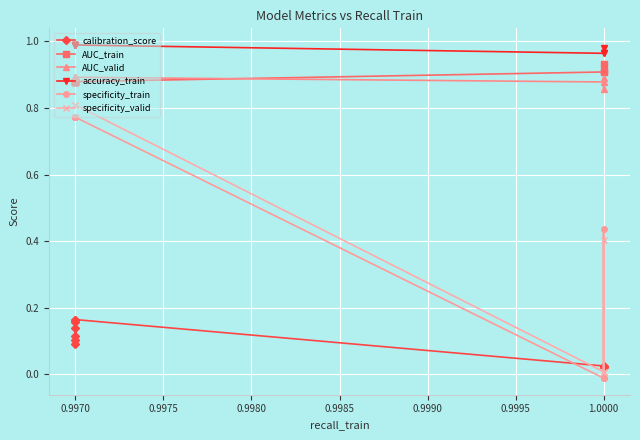

What is the label of the 4th point from the right?

0.9970